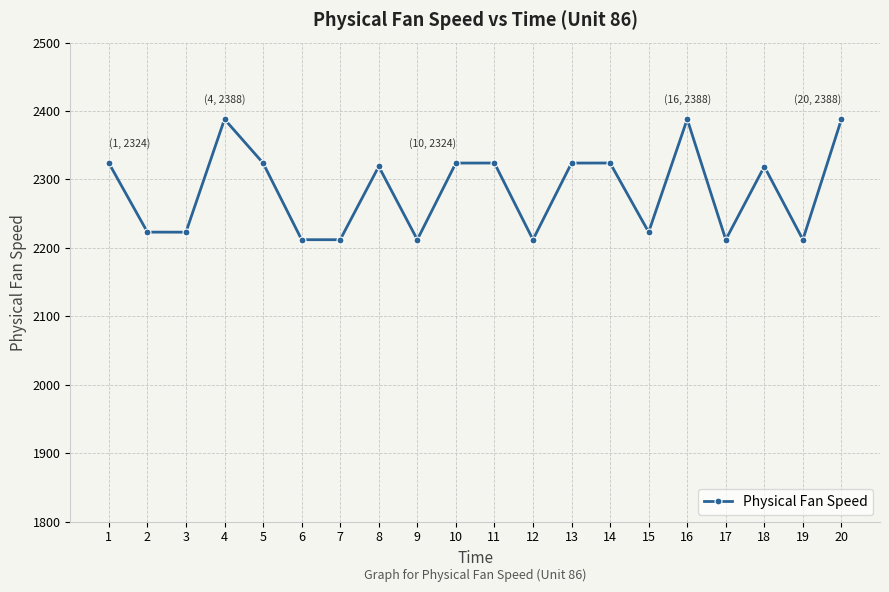

How many values exceed 2318?

11